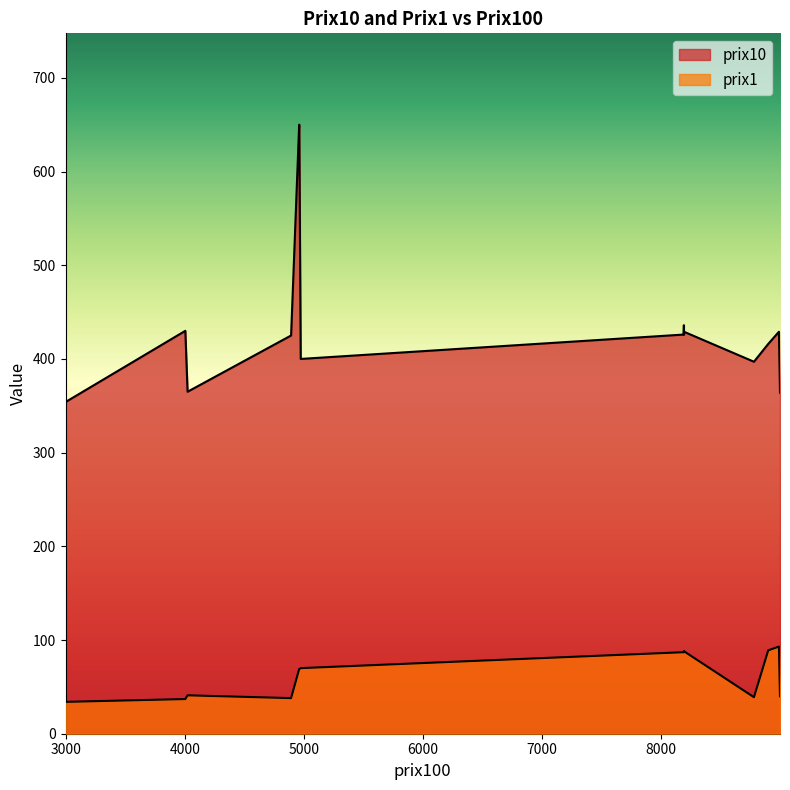

Does the chart have visible grid lines?

No